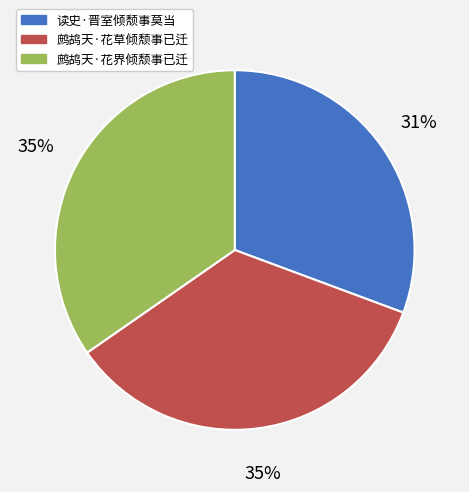

What is the ratio of the value at 读史·晋室倾颓事莫当 to the value at 鹧鸪天·花草倾颓事已迁?

0.9